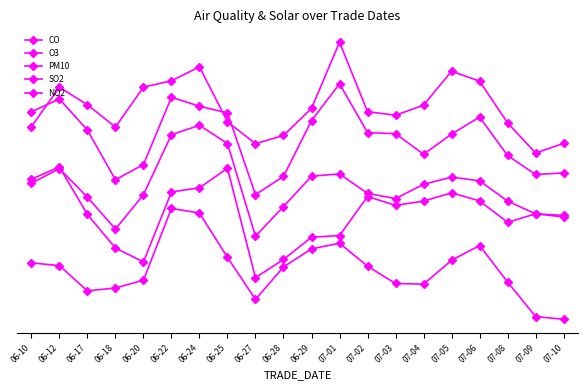

Does the chart have visible grid lines?

No